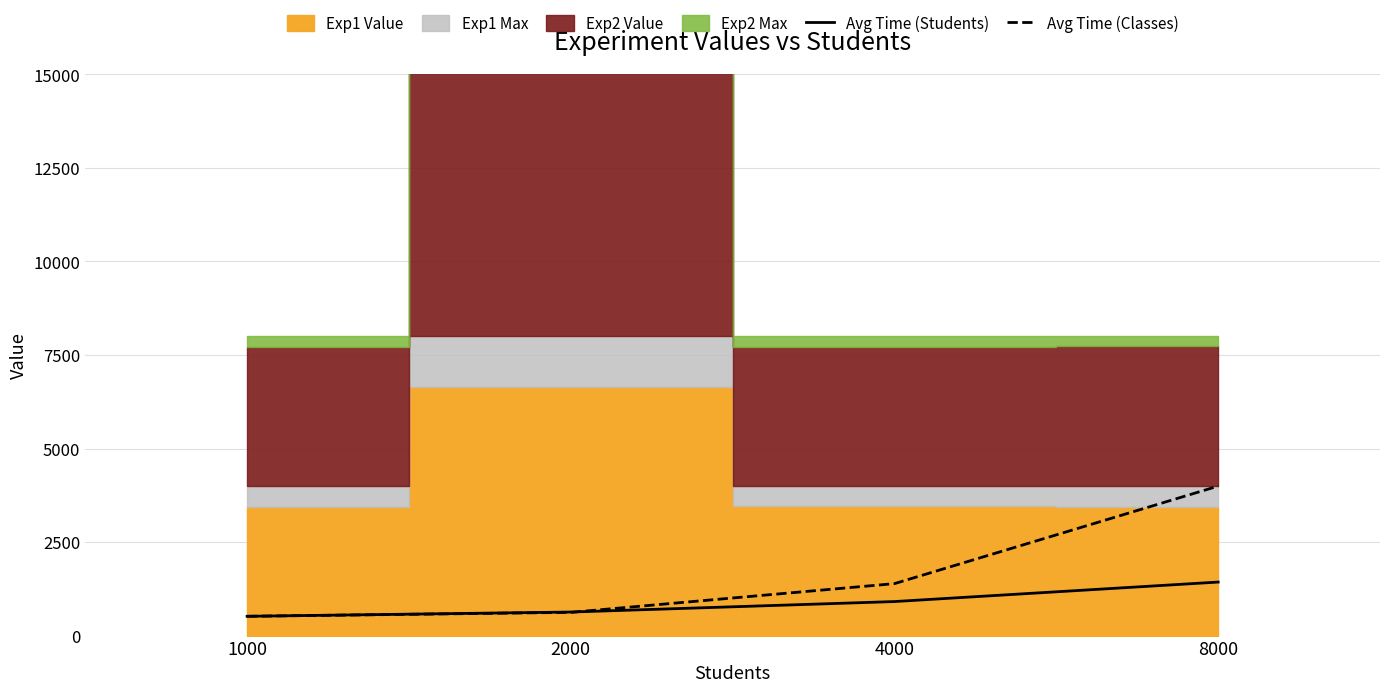

Between 8000 and 2000, which is larger?

8000